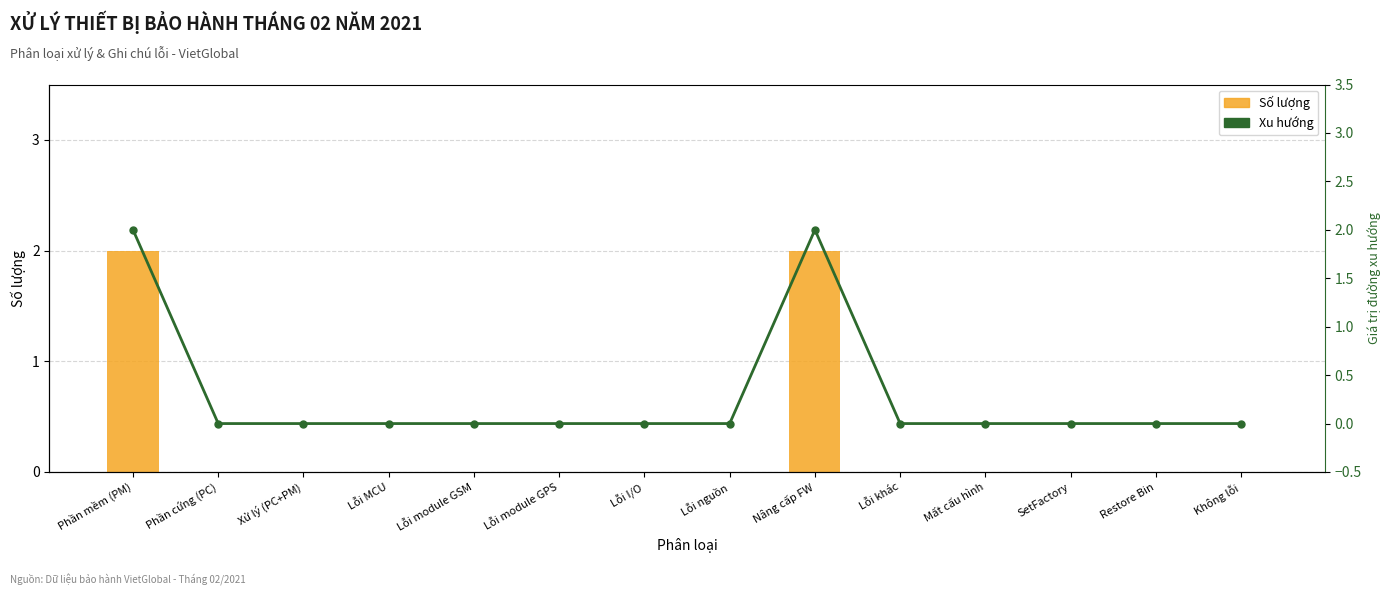

What is the label of the 6th bar from the left?

Lỗi module GPS